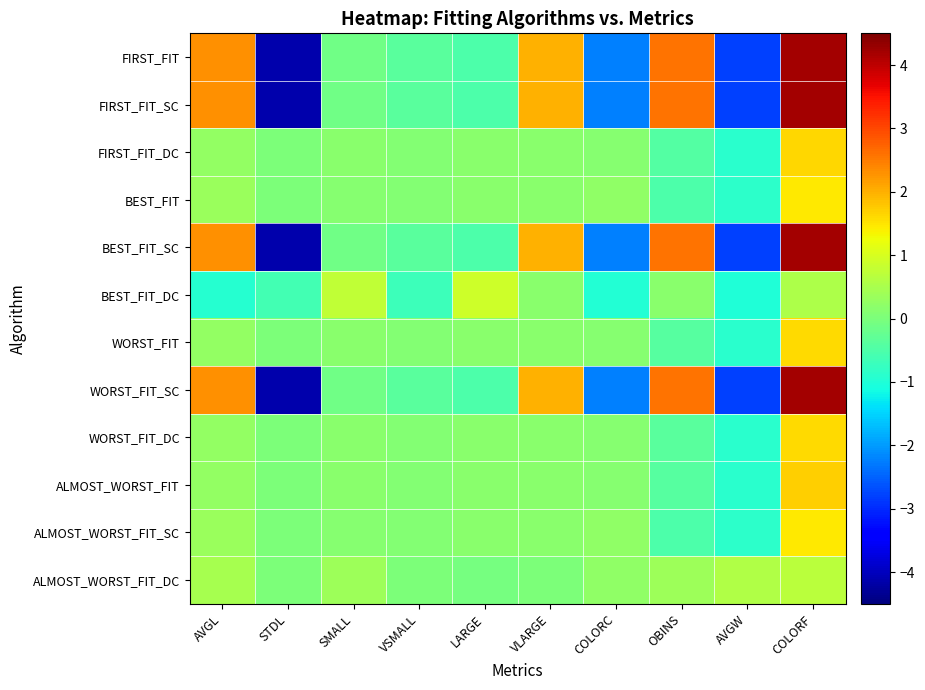

Reading left to right, extract all data points from this chart.

FIRST_FIT: AVGL=2.3	STDL=-4.1	SMALL=-0.1	VSMALL=-0.4	LARGE=-0.5	VLARGE=2.0	COLORC=-2.2	OBINS=2.6	AVGW=-2.8	COLORF=4.2
FIRST_FIT_SC: AVGL=2.3	STDL=-4.1	SMALL=-0.1	VSMALL=-0.4	LARGE=-0.5	VLARGE=2.0	COLORC=-2.2	OBINS=2.6	AVGW=-2.8	COLORF=4.2
FIRST_FIT_DC: AVGL=0.3	STDL=0.0	SMALL=0.2	VSMALL=0.1	LARGE=0.2	VLARGE=0.2	COLORC=0.1	OBINS=-0.4	AVGW=-0.9	COLORF=1.6
BEST_FIT: AVGL=0.3	STDL=0.0	SMALL=0.1	VSMALL=0.1	LARGE=0.2	VLARGE=0.2	COLORC=0.2	OBINS=-0.5	AVGW=-0.9	COLORF=1.5
BEST_FIT_SC: AVGL=2.3	STDL=-4.1	SMALL=-0.1	VSMALL=-0.4	LARGE=-0.5	VLARGE=2.0	COLORC=-2.2	OBINS=2.6	AVGW=-2.8	COLORF=4.2
BEST_FIT_DC: AVGL=-0.9	STDL=-0.6	SMALL=0.8	VSMALL=-0.7	LARGE=0.9	VLARGE=0.2	COLORC=-1.0	OBINS=0.1	AVGW=-1.0	COLORF=0.6
WORST_FIT: AVGL=0.3	STDL=0.0	SMALL=0.2	VSMALL=0.1	LARGE=0.2	VLARGE=0.2	COLORC=0.1	OBINS=-0.4	AVGW=-0.9	COLORF=1.6
WORST_FIT_SC: AVGL=2.3	STDL=-4.1	SMALL=-0.1	VSMALL=-0.4	LARGE=-0.5	VLARGE=2.0	COLORC=-2.2	OBINS=2.6	AVGW=-2.8	COLORF=4.2
WORST_FIT_DC: AVGL=0.3	STDL=0.0	SMALL=0.2	VSMALL=0.1	LARGE=0.2	VLARGE=0.2	COLORC=0.1	OBINS=-0.4	AVGW=-0.9	COLORF=1.6
ALMOST_WORST_FIT: AVGL=0.3	STDL=0.0	SMALL=0.2	VSMALL=0.1	LARGE=0.2	VLARGE=0.2	COLORC=0.1	OBINS=-0.4	AVGW=-0.9	COLORF=1.7
ALMOST_WORST_FIT_SC: AVGL=0.3	STDL=0.0	SMALL=0.1	VSMALL=0.1	LARGE=0.2	VLARGE=0.2	COLORC=0.2	OBINS=-0.5	AVGW=-0.9	COLORF=1.5
ALMOST_WORST_FIT_DC: AVGL=0.5	STDL=0.0	SMALL=0.4	VSMALL=0.0	LARGE=-0.0	VLARGE=0.0	COLORC=0.2	OBINS=0.4	AVGW=0.6	COLORF=0.7